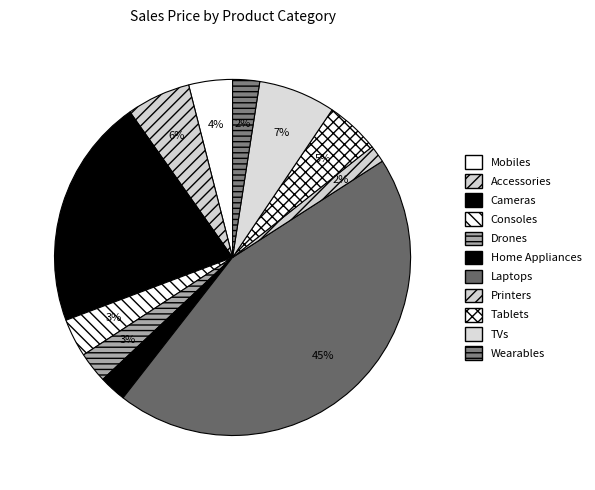

Between Laptops and Cameras, which is larger?

Laptops